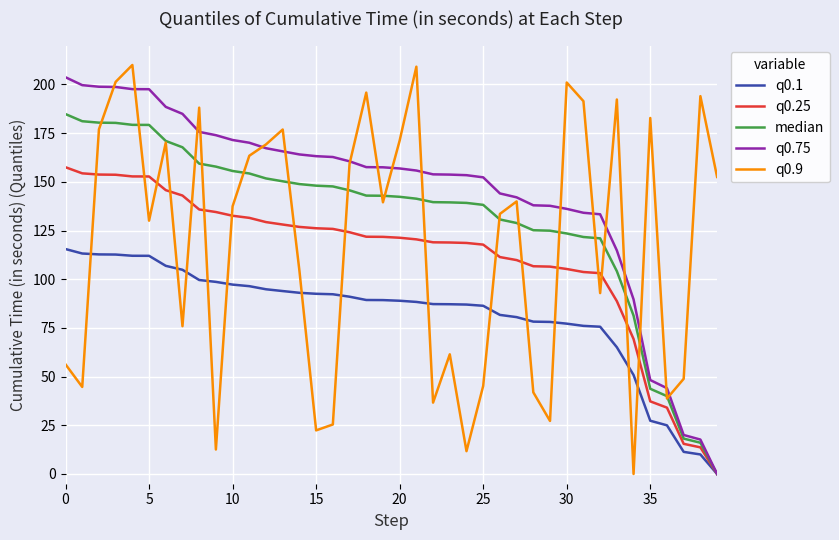

What is the maximum value shown in the chart?

210.0